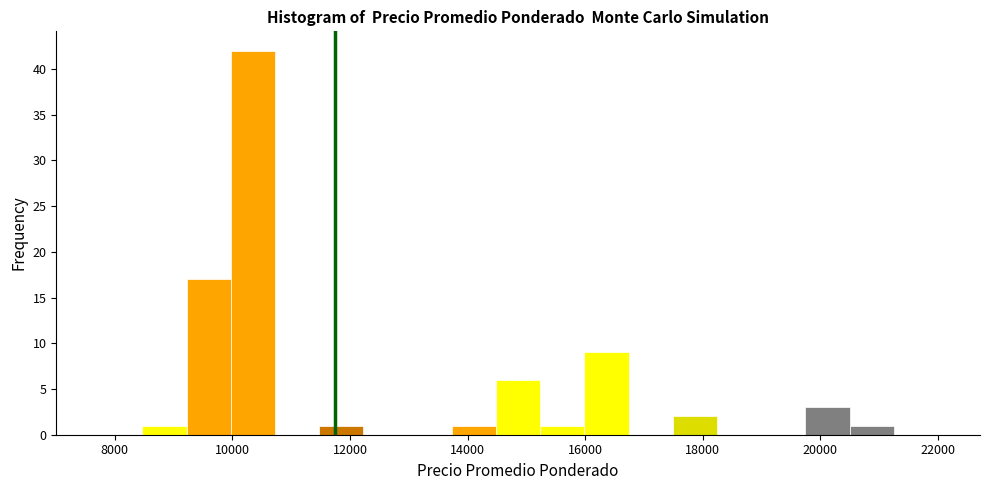

Around what value on the x-axis is the tallest bar? Give the approximate position of its centre, as read against the axis.

10400